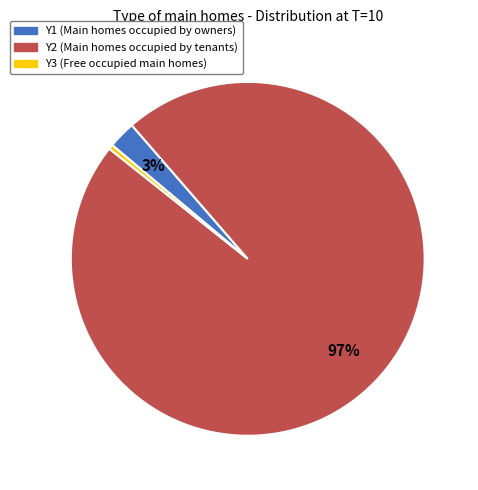

Is it true that Y1 is 10% of the pie?

False